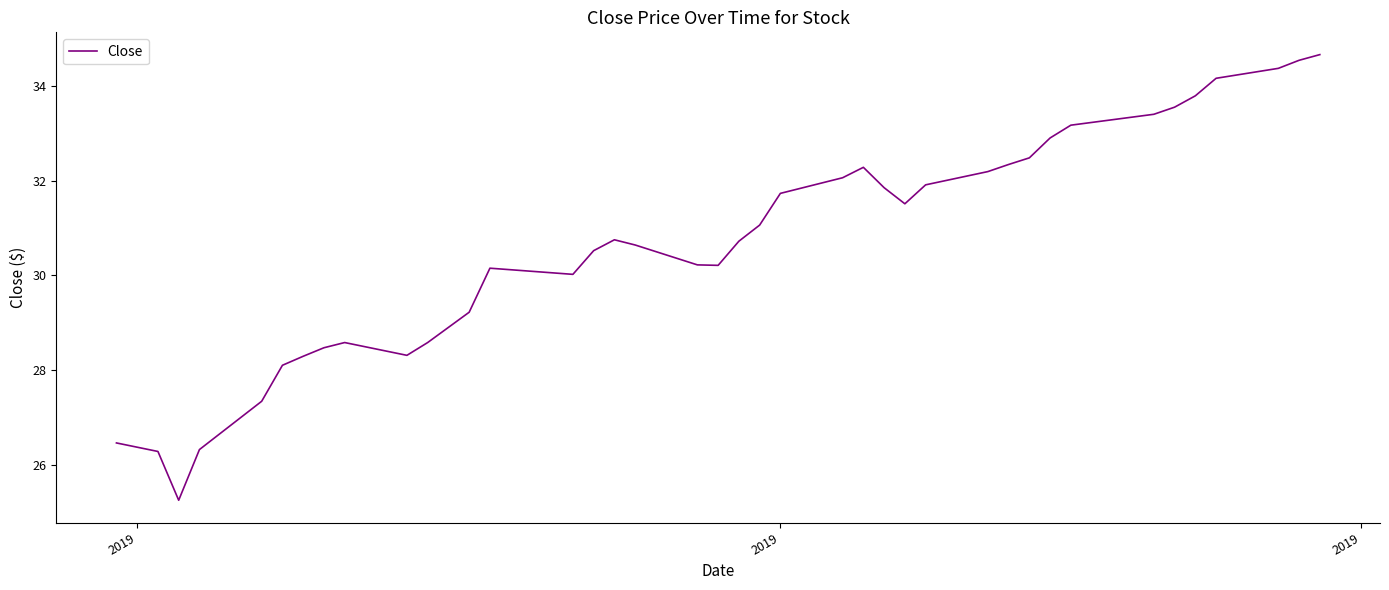

What is the maximum value shown in the chart?

34.7